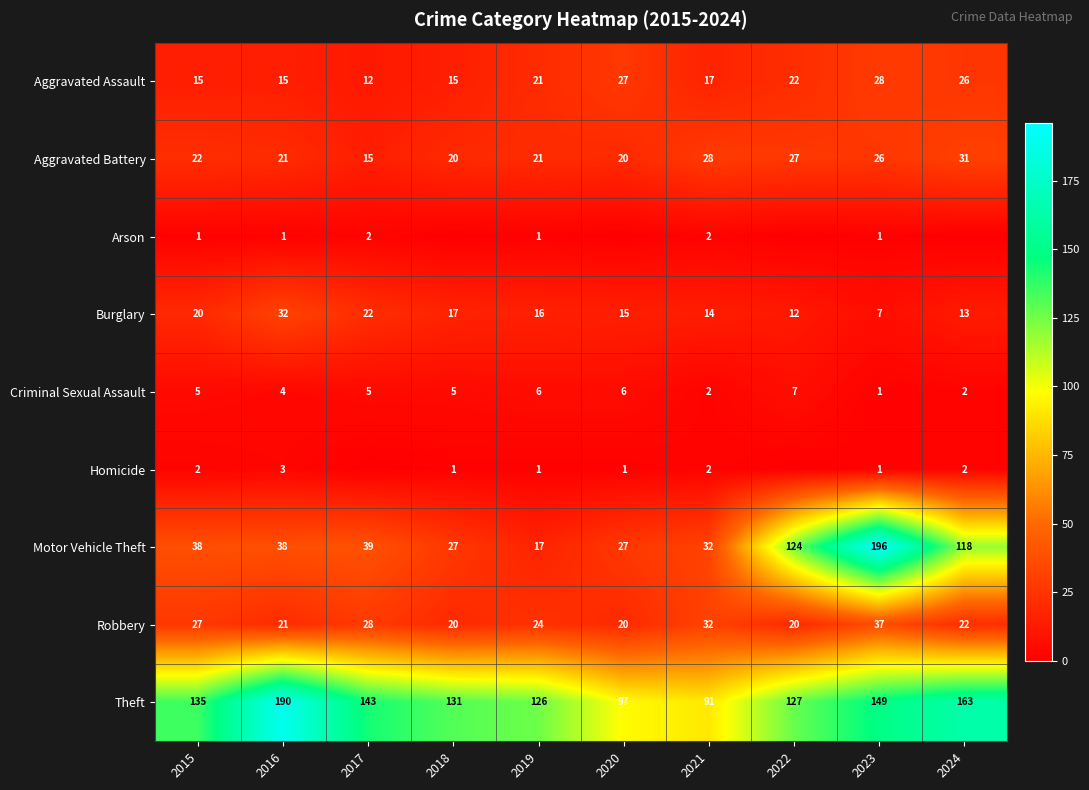

What is the average value of the Criminal Sexual Assault series?

4